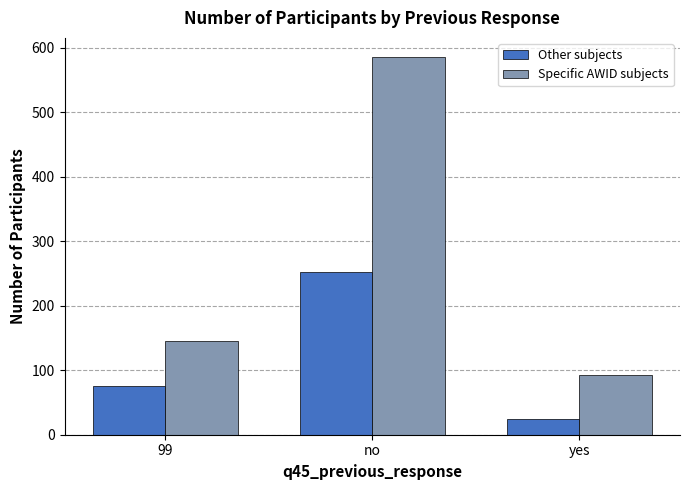

Where is Other subjects nearest to the value 138?

99